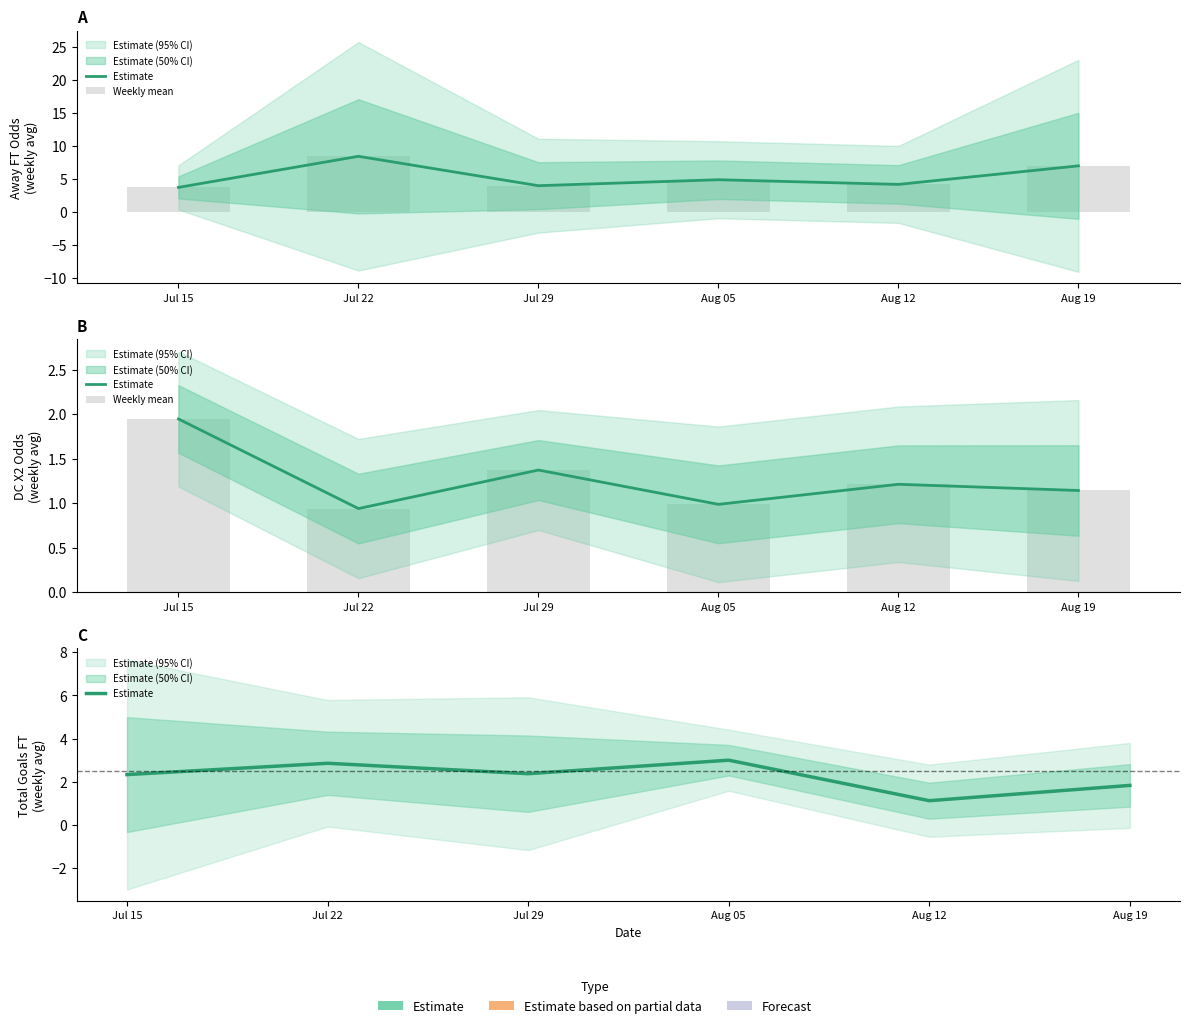

Is it true that Weekly mean equals 1.6 at Aug 05?

False